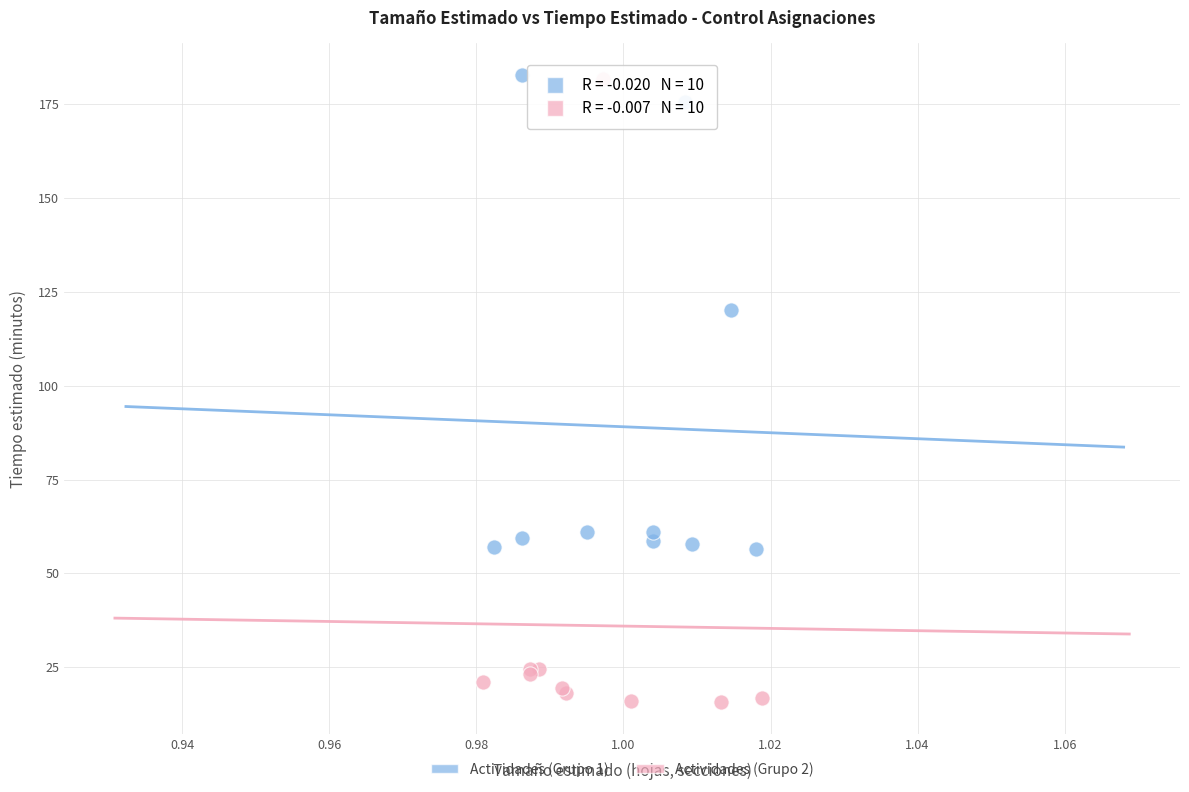

Which series has the largest Y range (max minus min)?

Actividades (Grupo 2)